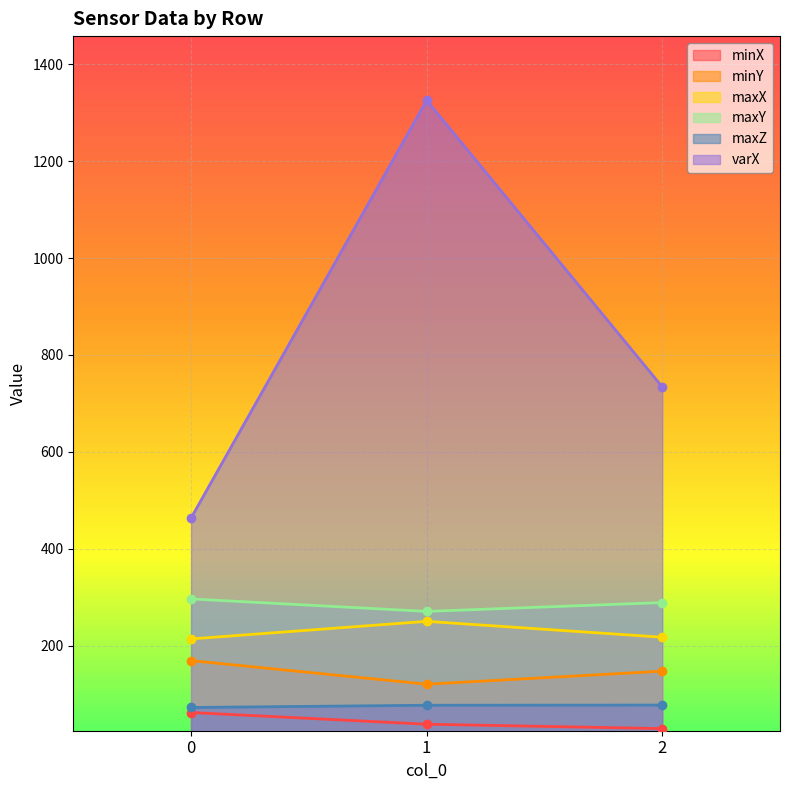

At which label does minY reach its minimum?

1